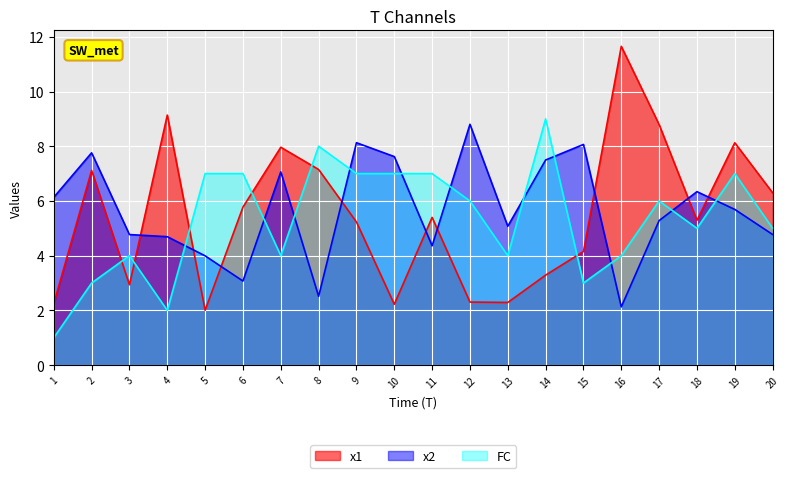

How many data points does each series have?

20